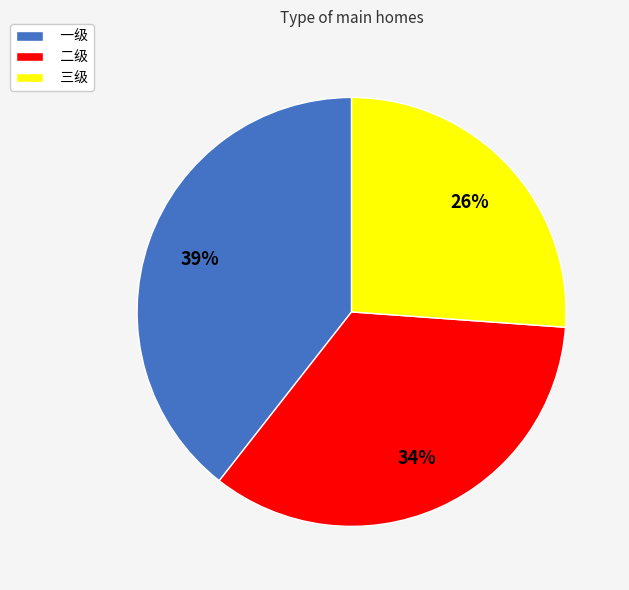

Which category has the smallest portion of the pie?

三级